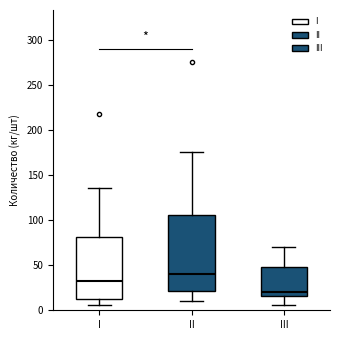

Which box has the highest median line?

II